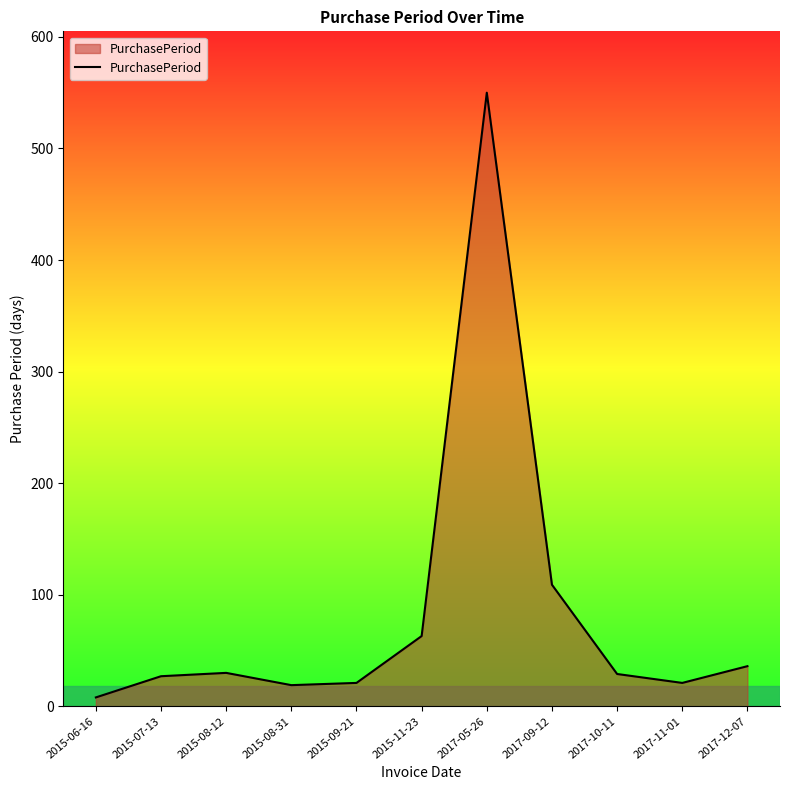

Where is the data nearest to the value 279?

2017-09-12